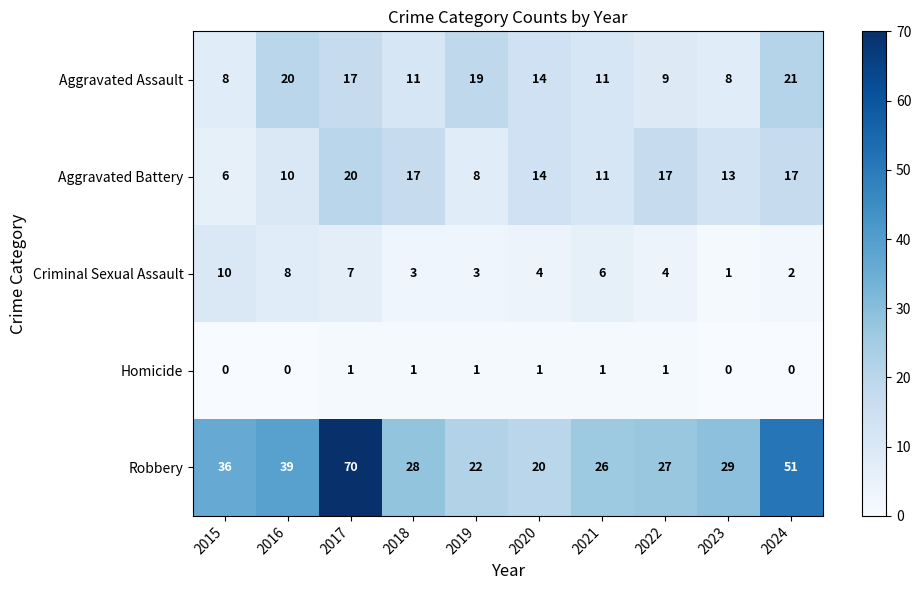

Rank the series by their maximum value, from highest to lowest.

Robbery, Aggravated Assault, Aggravated Battery, Criminal Sexual Assault, Homicide